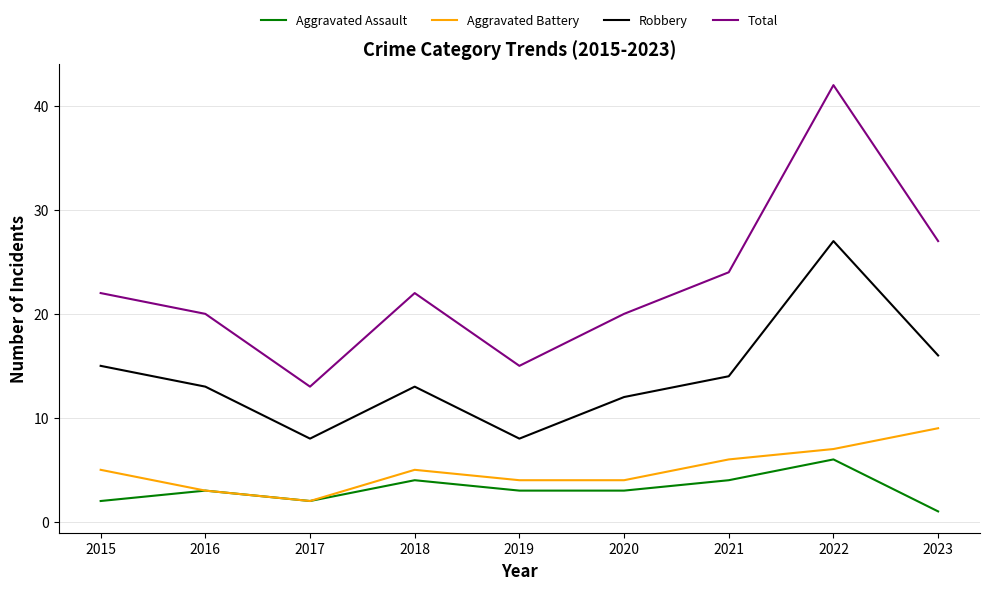

Which series has the largest range (max minus min)?

Total